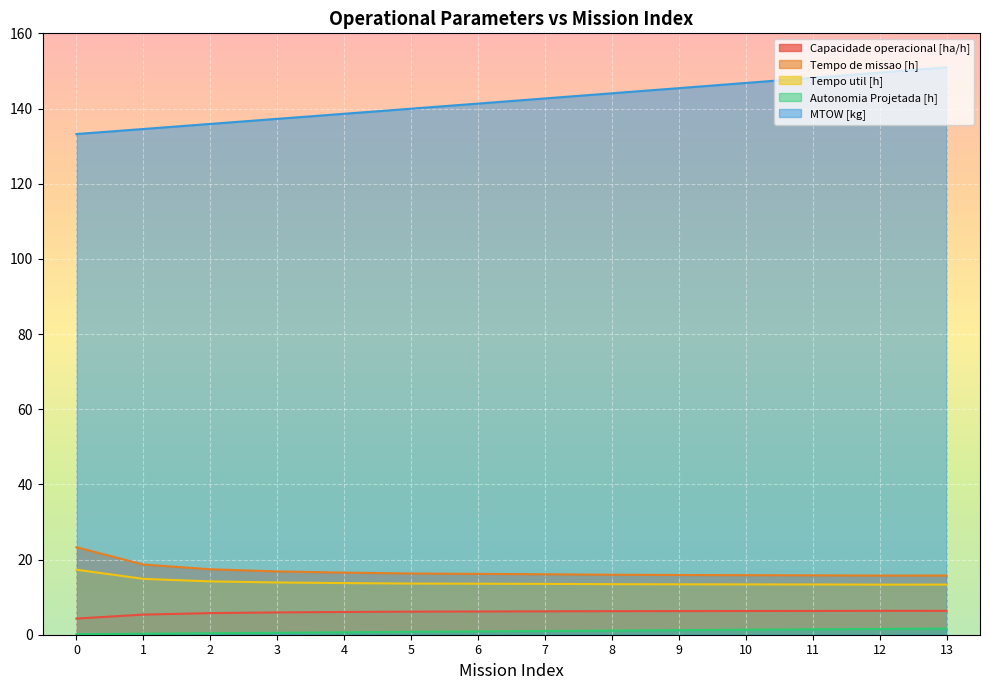

Between 0 and 2, which series saw the biggest shift?

Tempo de missao [h]